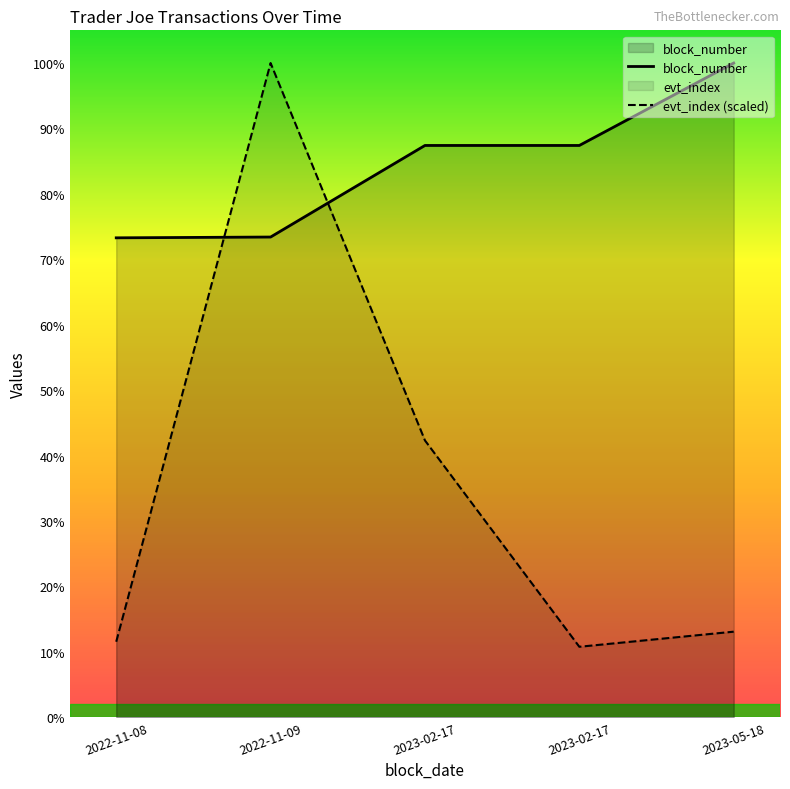

Where does the block_number series first go above 26392419?

2023-02-17